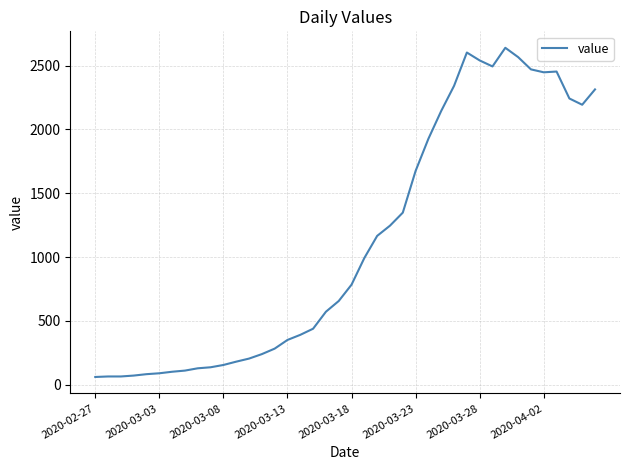

What is the maximum value shown in the chart?

2639